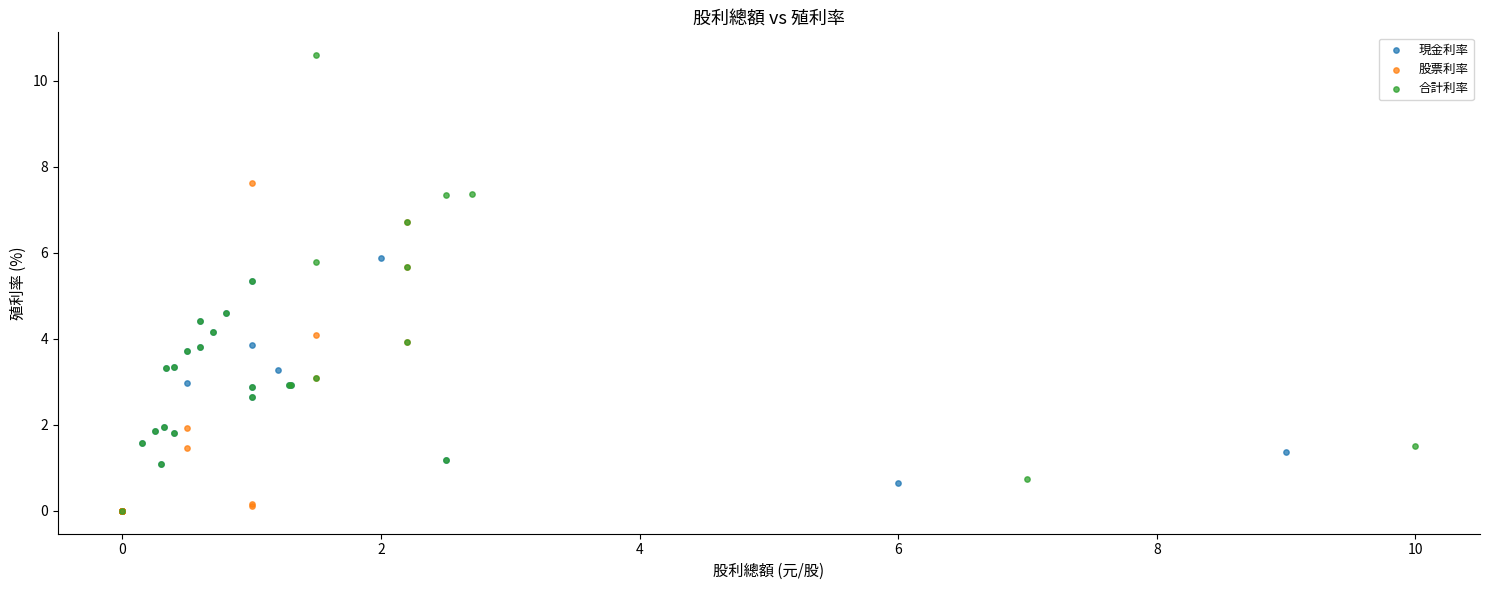

Which series has the widest spread of Y values?

合計利率